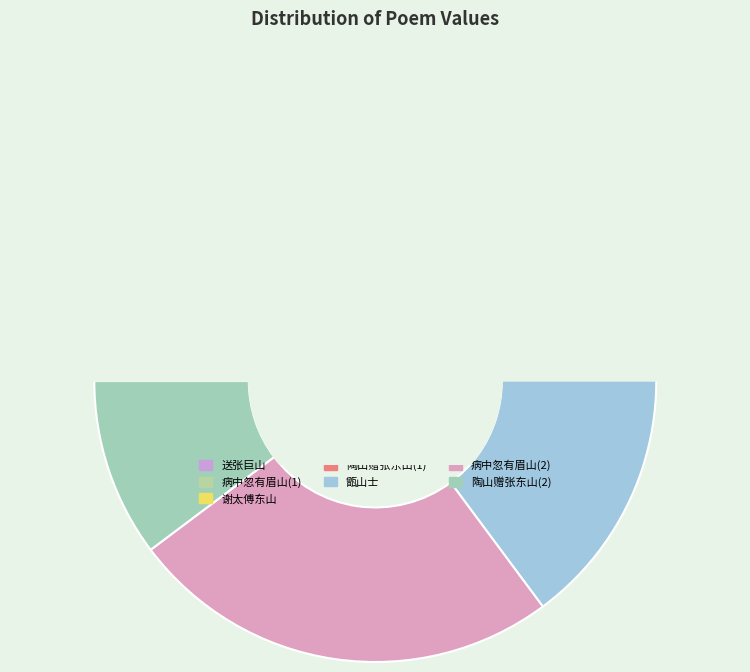

How many segments does this pie chart have?

7